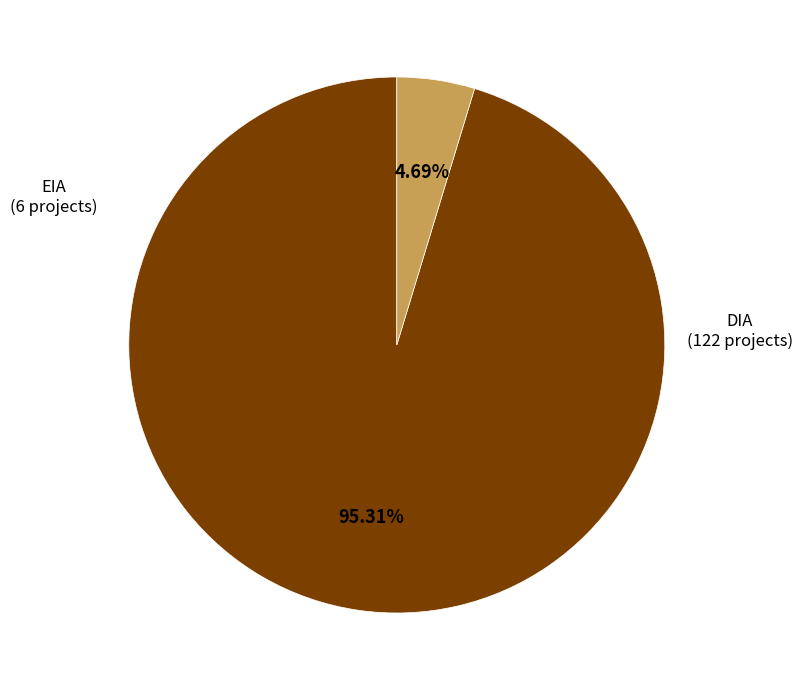

How many segments does this pie chart have?

2